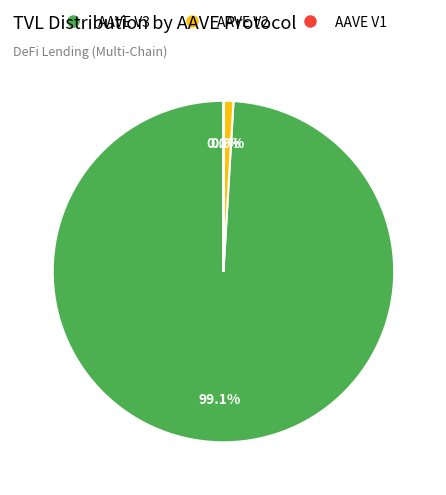

What percentage do AAVE V3 and AAVE V2 together represent?

100.0%